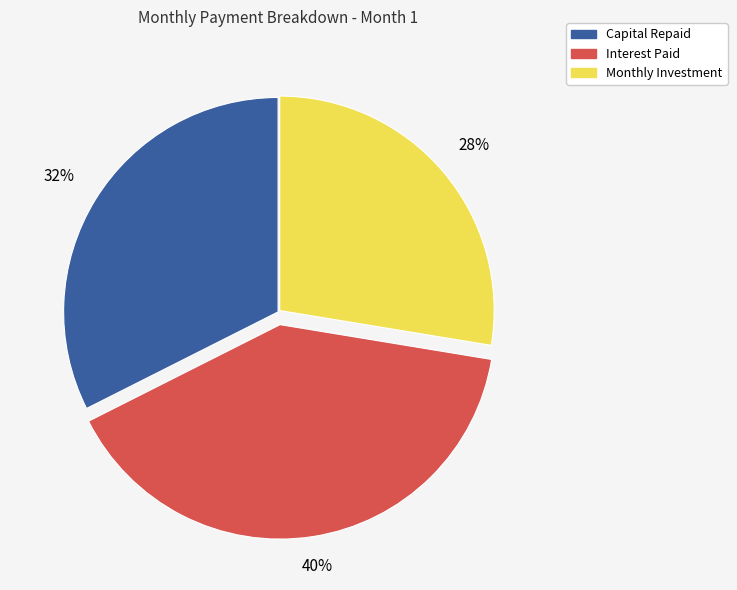

How many slices are in this pie chart?

3